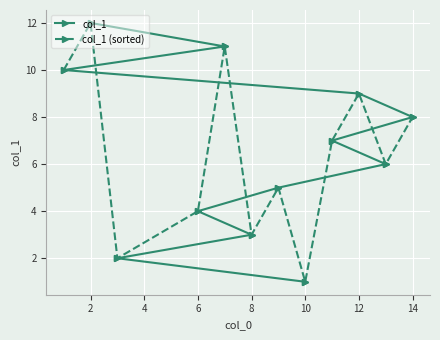

True or false: col_1 (sorted) has more than 2 interior local peaks.

True